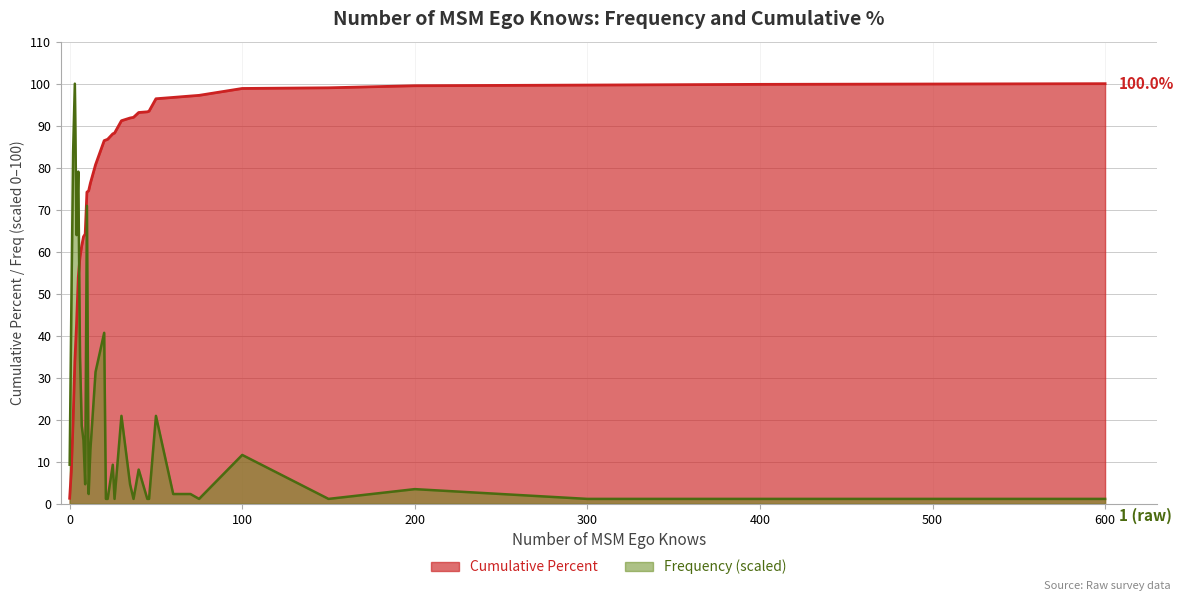

What is the maximum value shown in the chart?

100.0